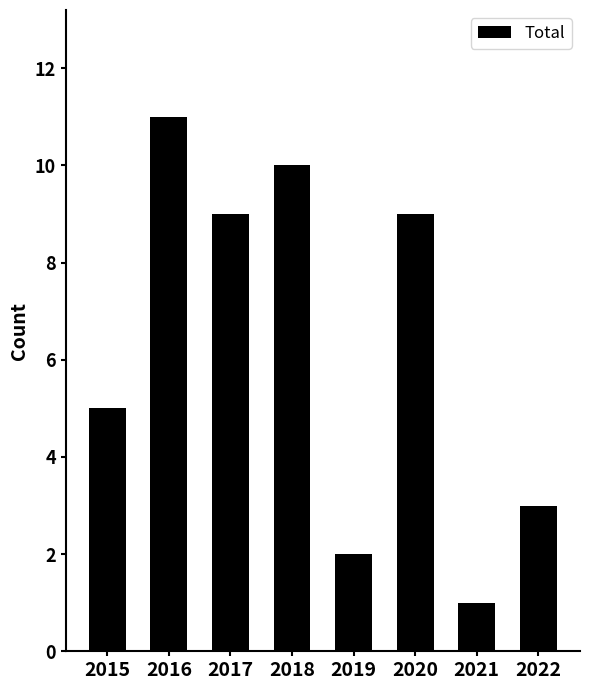

What is the sum of all values?

50